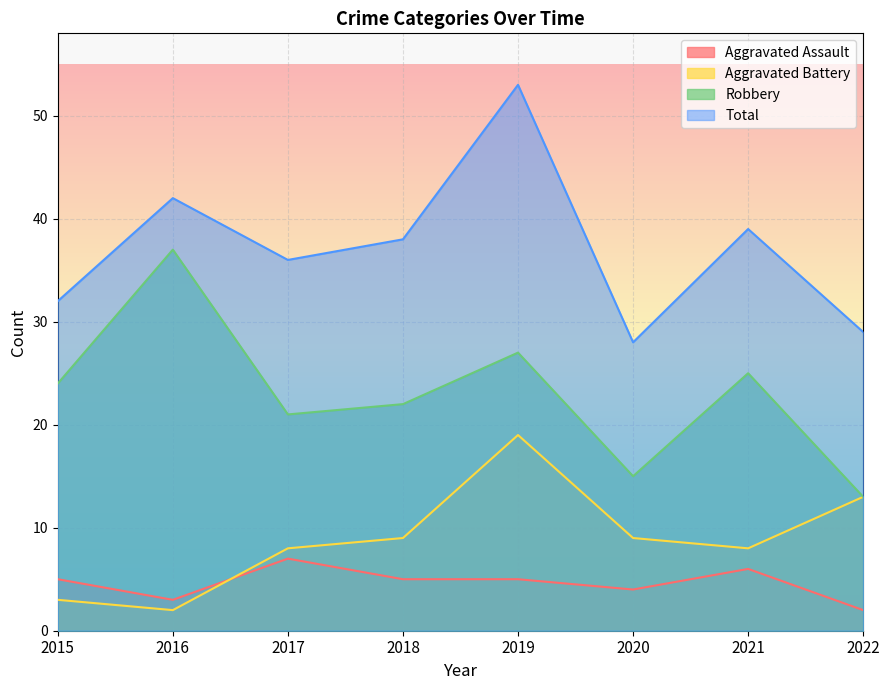

At which category is the sum across all series the highest?

2019